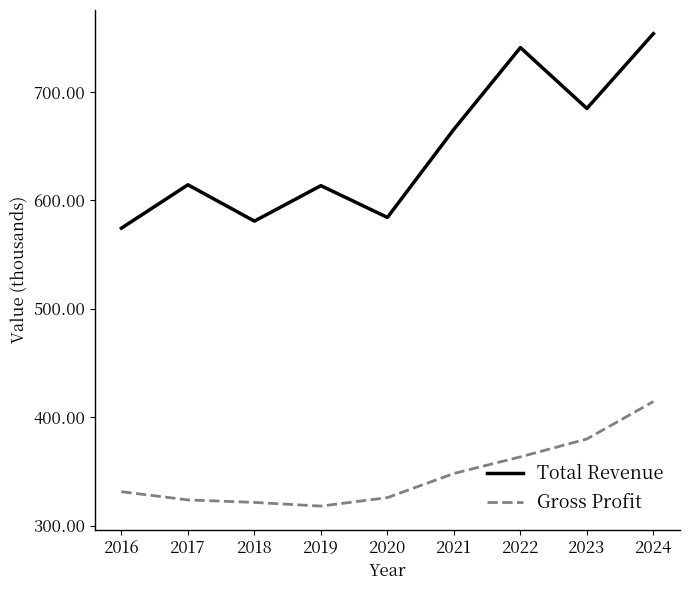

At which category is the sum across all series the highest?

2024